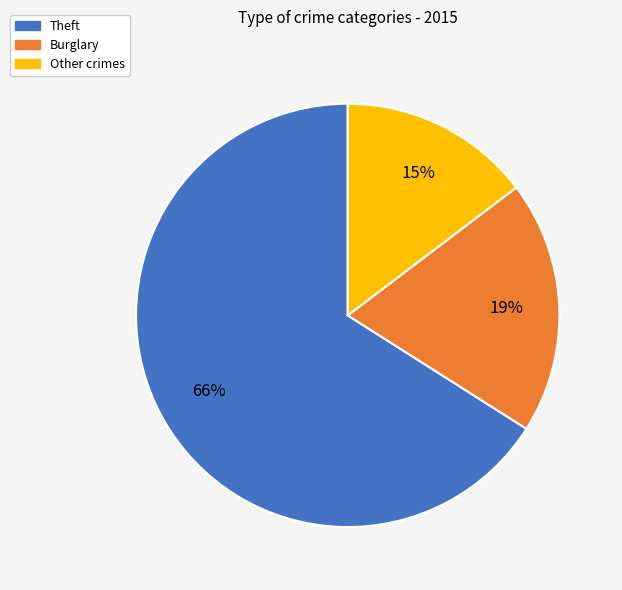

Does any single category account for the majority?

Yes